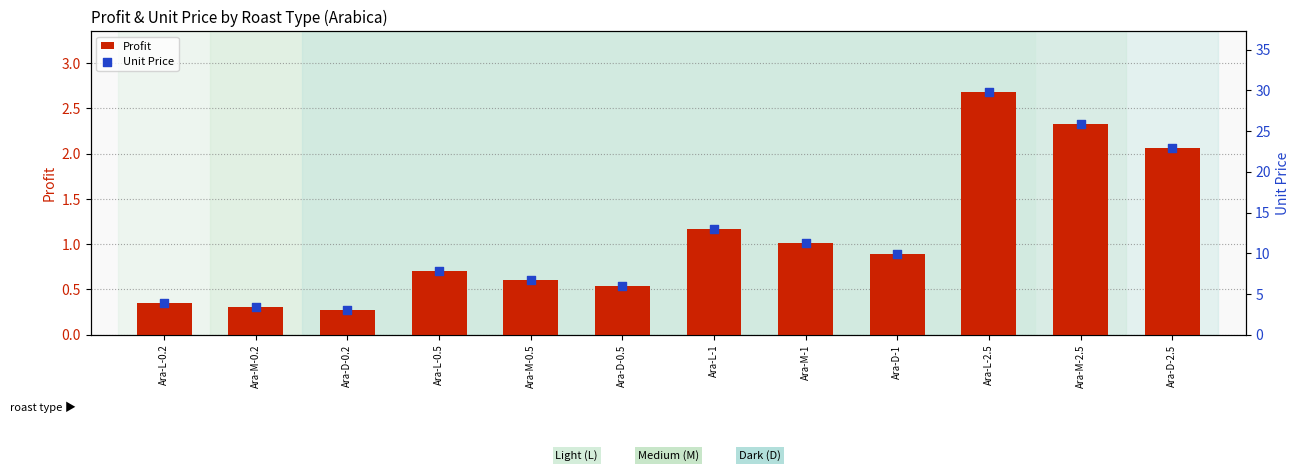

Is the value of Profit at Ara-M-0.2 greater than the value of Unit Price at Ara-M-1?

No